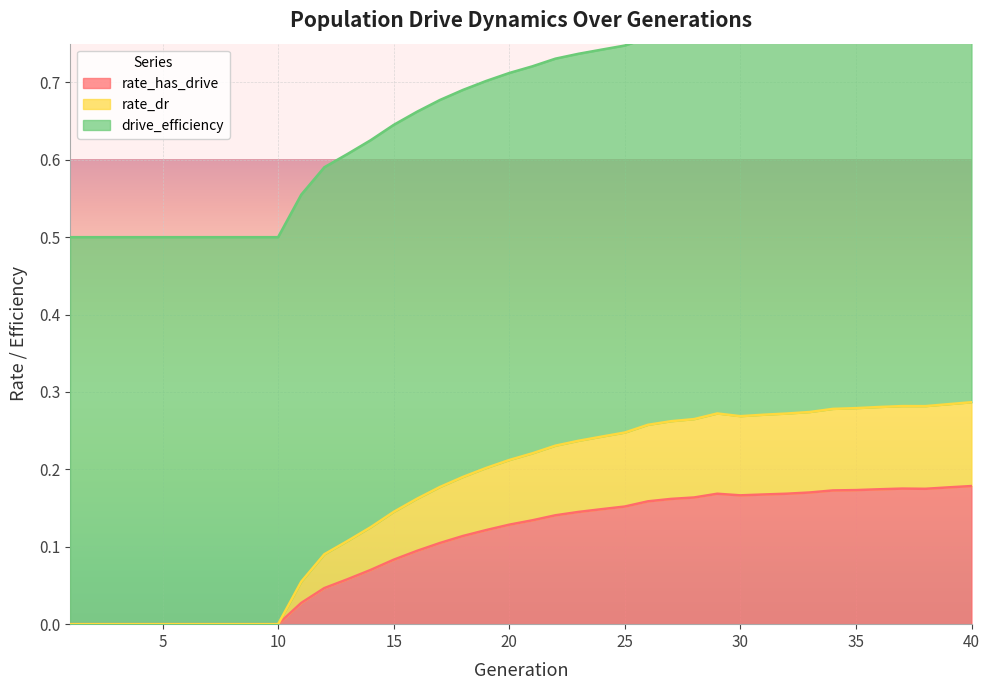

What is the average value of the rate_has_drive series?

0.1